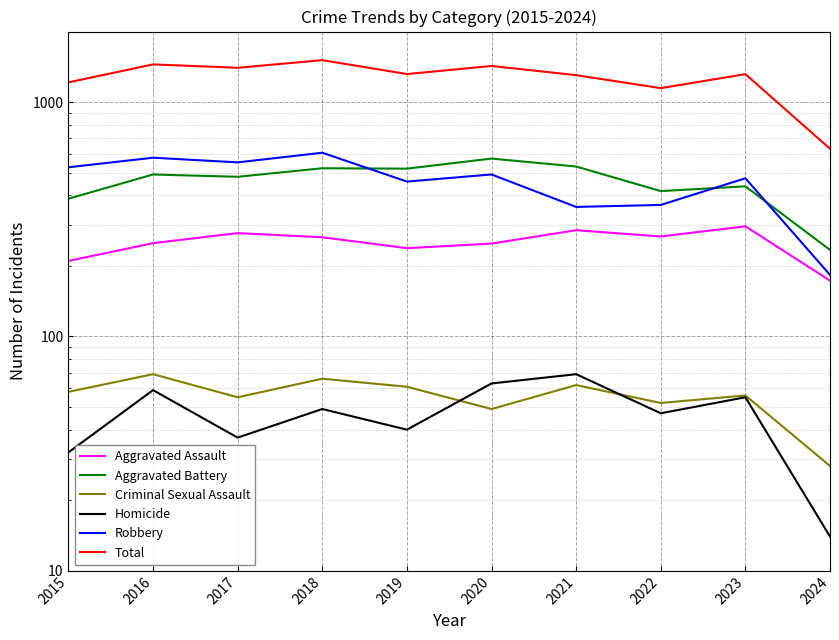

Which category has the lowest value in the Homicide series?

2024